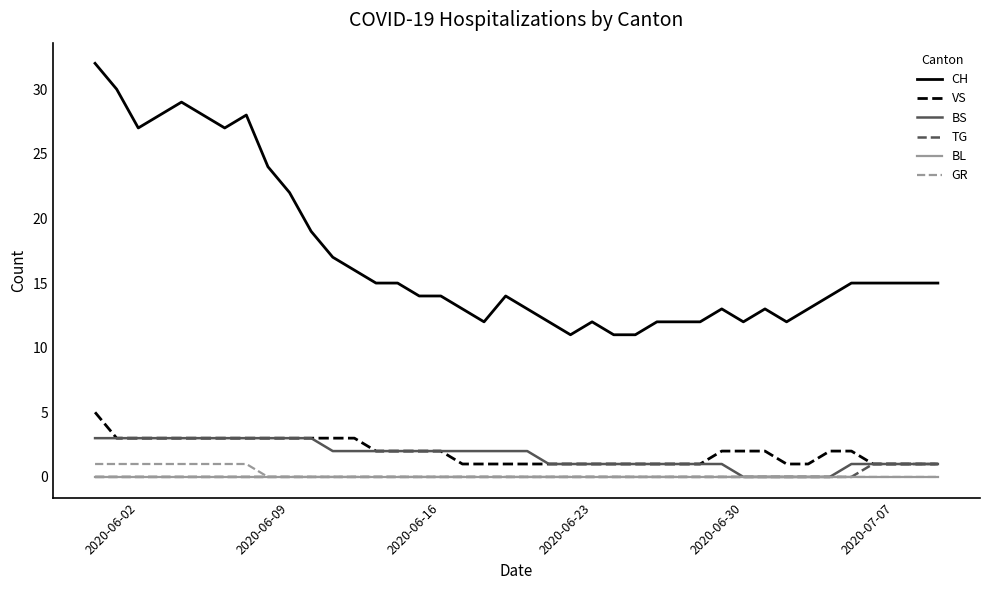

What is the maximum value shown in the chart?

32